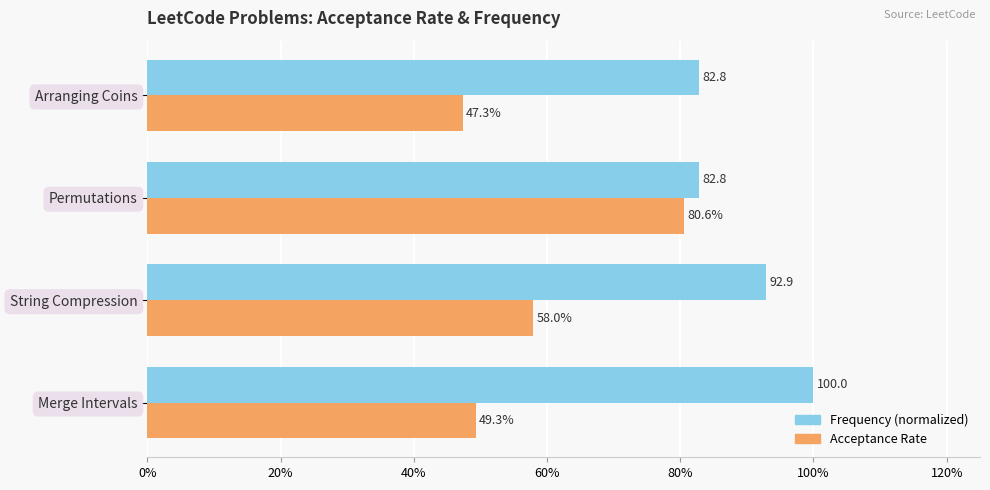

What position from the left is Arranging Coins?

4